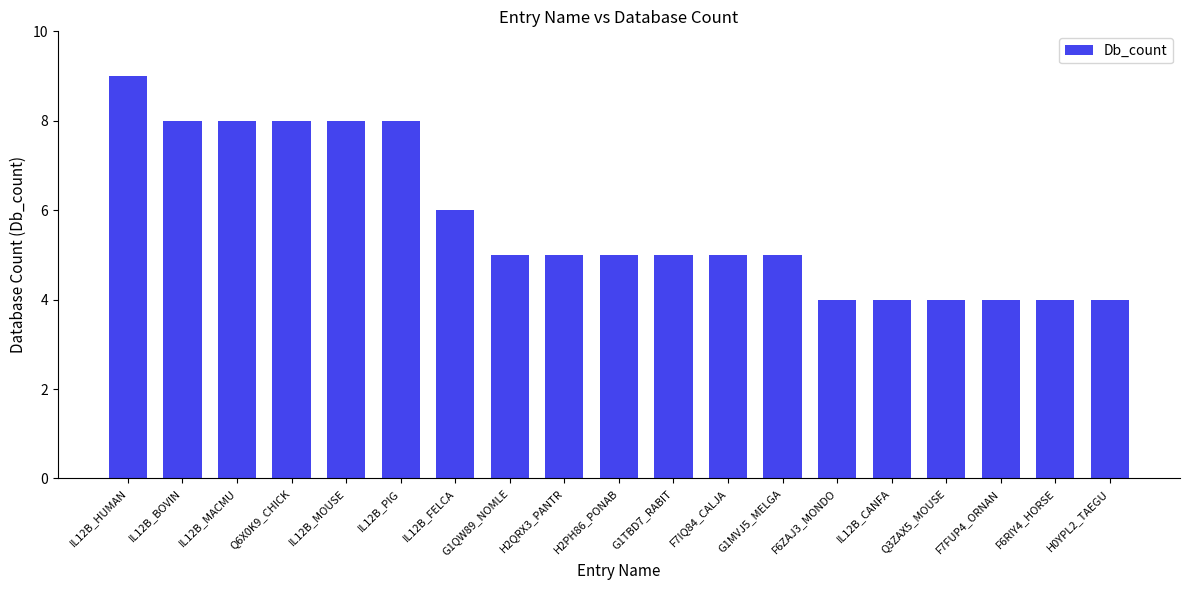

What is the difference between the values at IL12B_CANFA and G1MVJ5_MELGA?

1